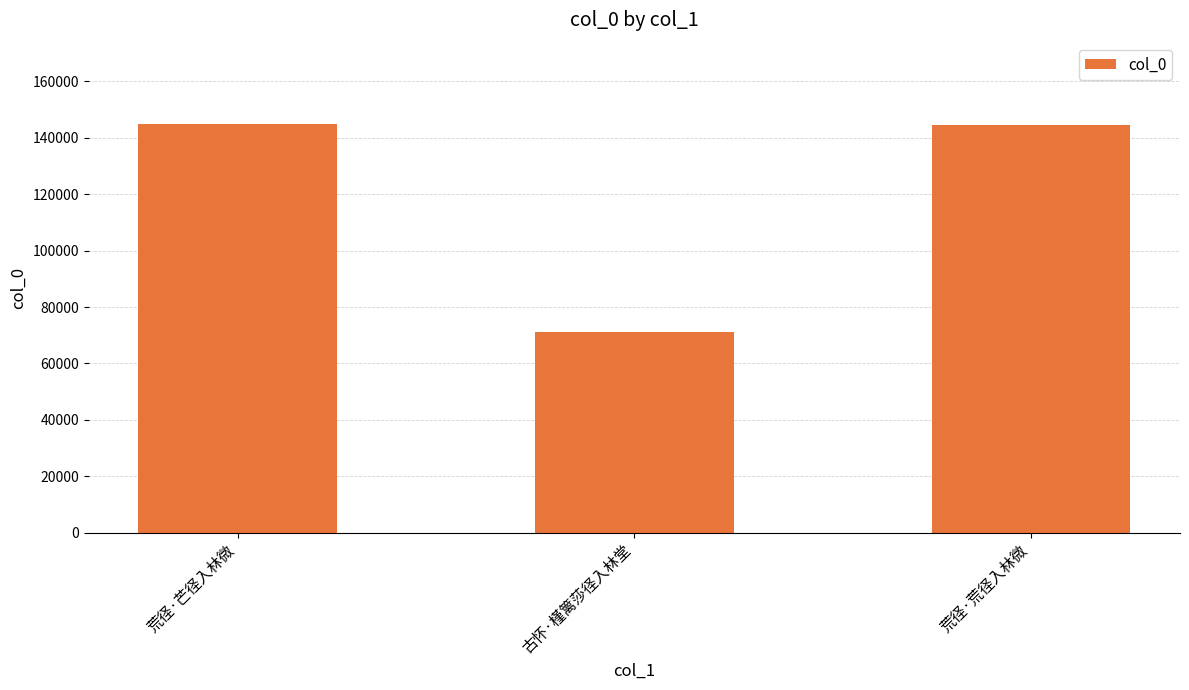

What is the label of the 2nd bar from the right?

古怀·槿篱莎径入林堂